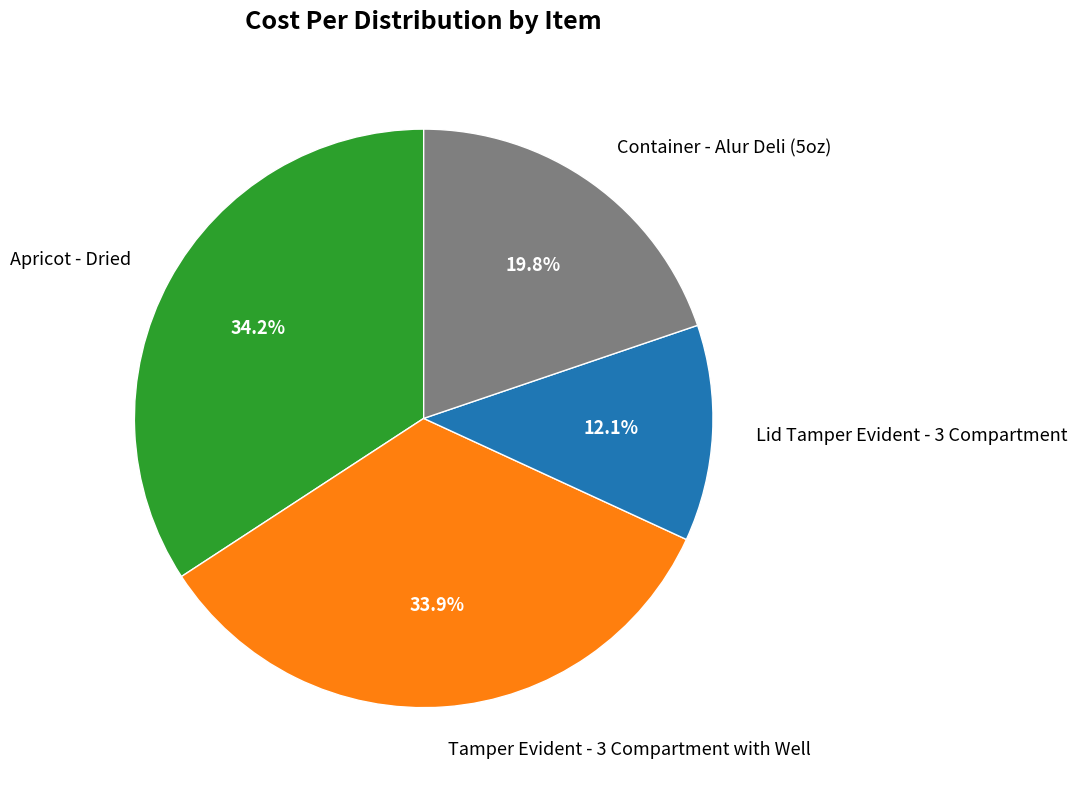

Is Tamper Evident - 3 Compartment with Well the majority of the pie?

No